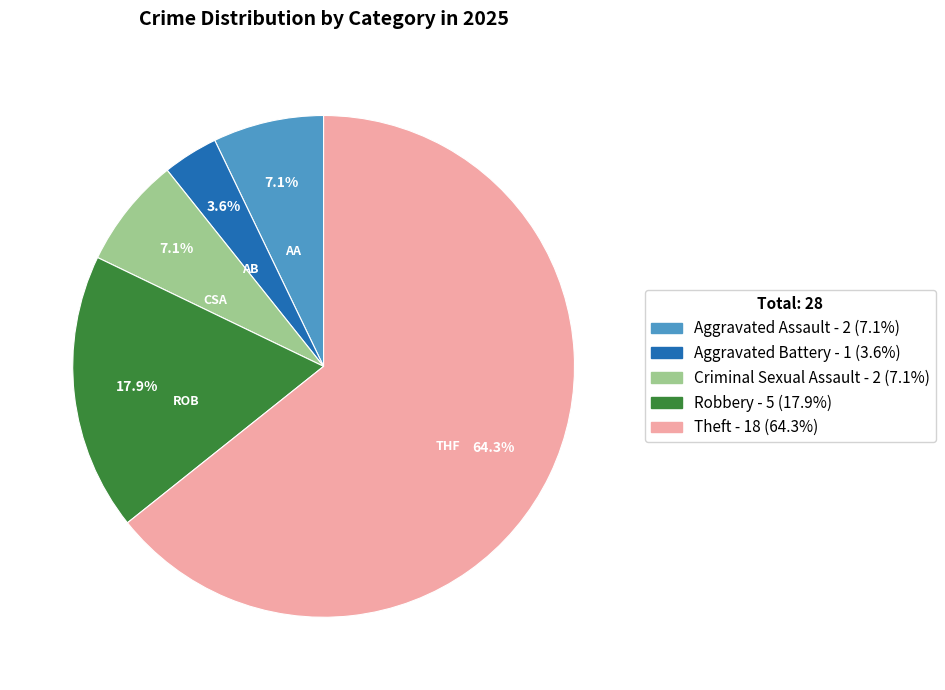

To the nearest percent, what percentage of the pie is Aggravated Battery?

4%